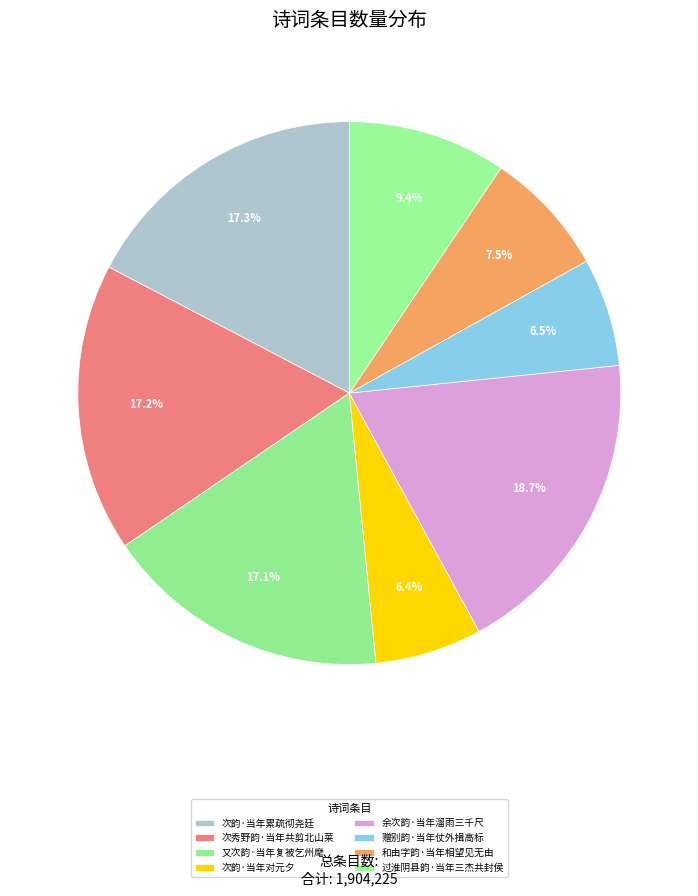

How many segments does this pie chart have?

8